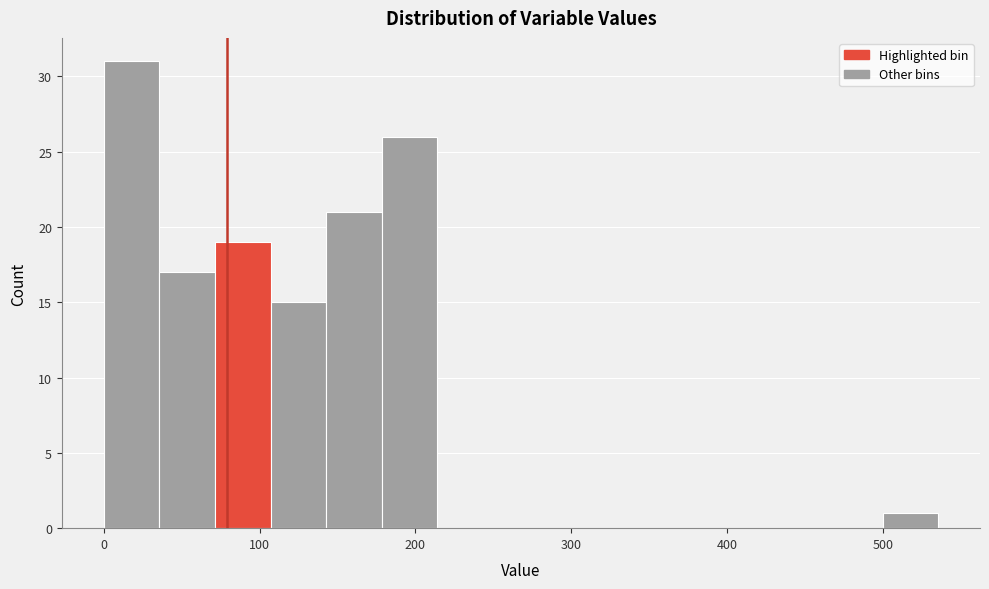

Read against the x-axis, roughly where is the centre of the tallest bar?

20